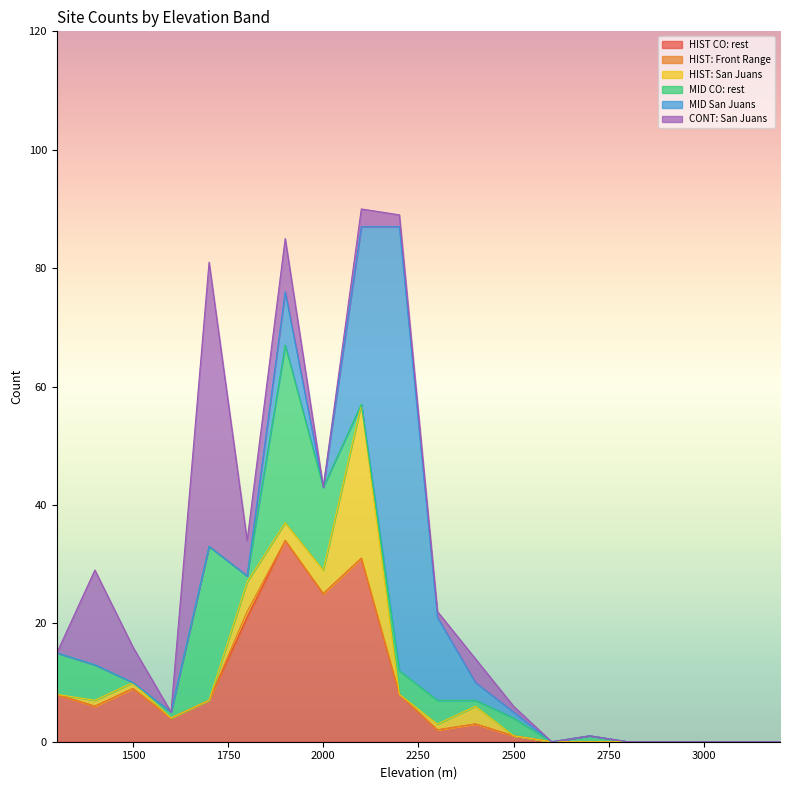

How many values in HIST: San Juans are above zero?

8